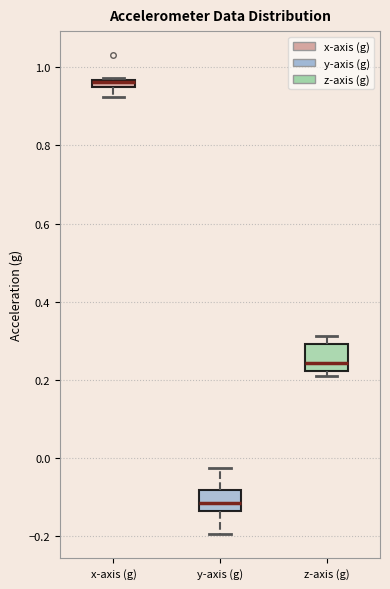

Which box has the highest median line?

x-axis (g)